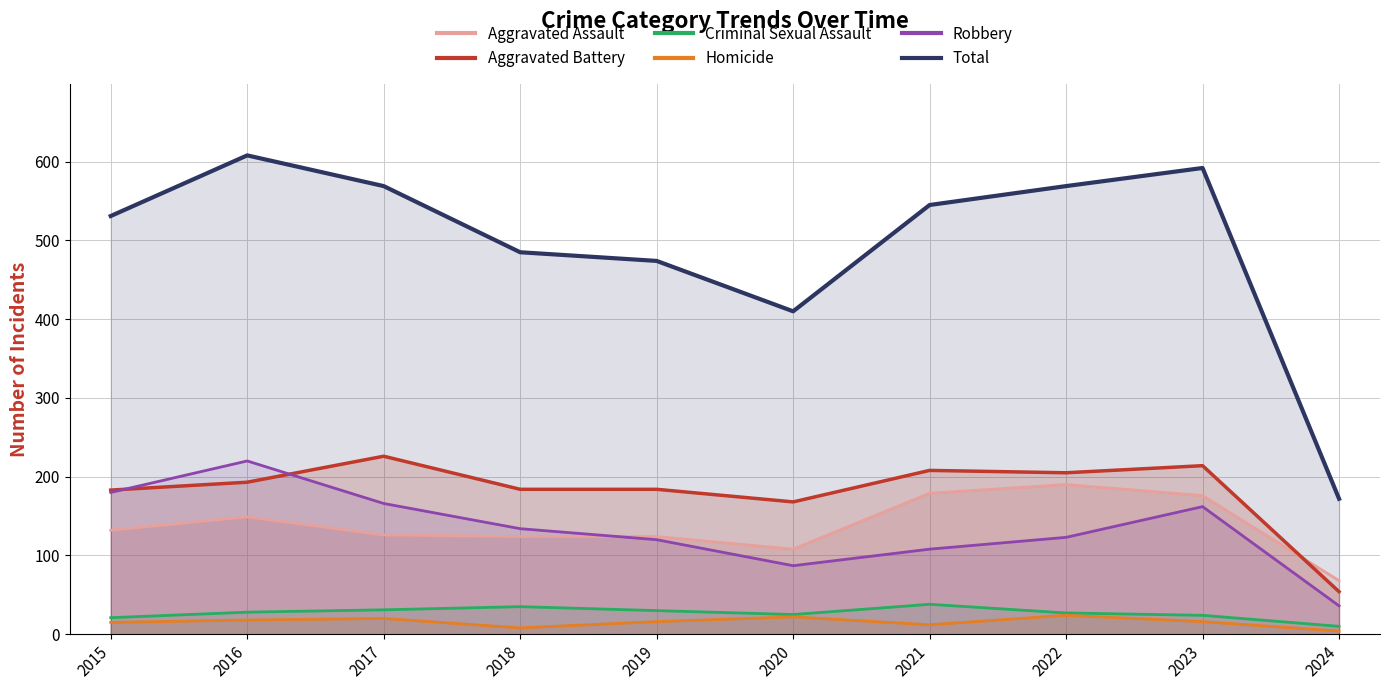

Is it true that Criminal Sexual Assault equals 30 at 2019?

True